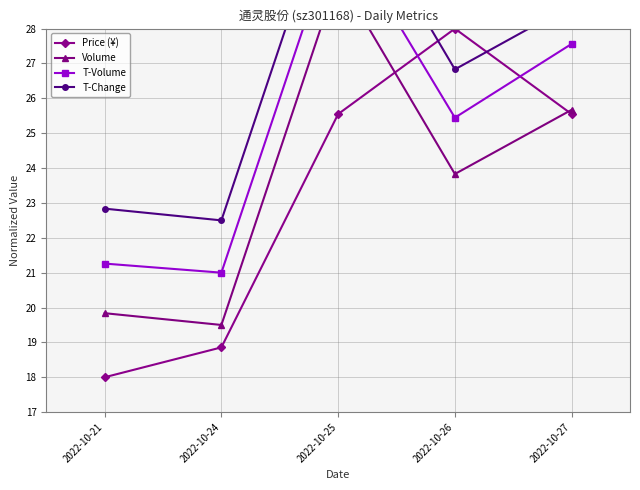

What is the difference between the second highest and minimum values in the Price (¥) series?

7.5